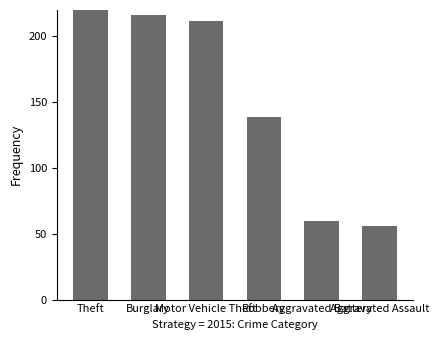

What is the difference between the second highest and minimum values?

160